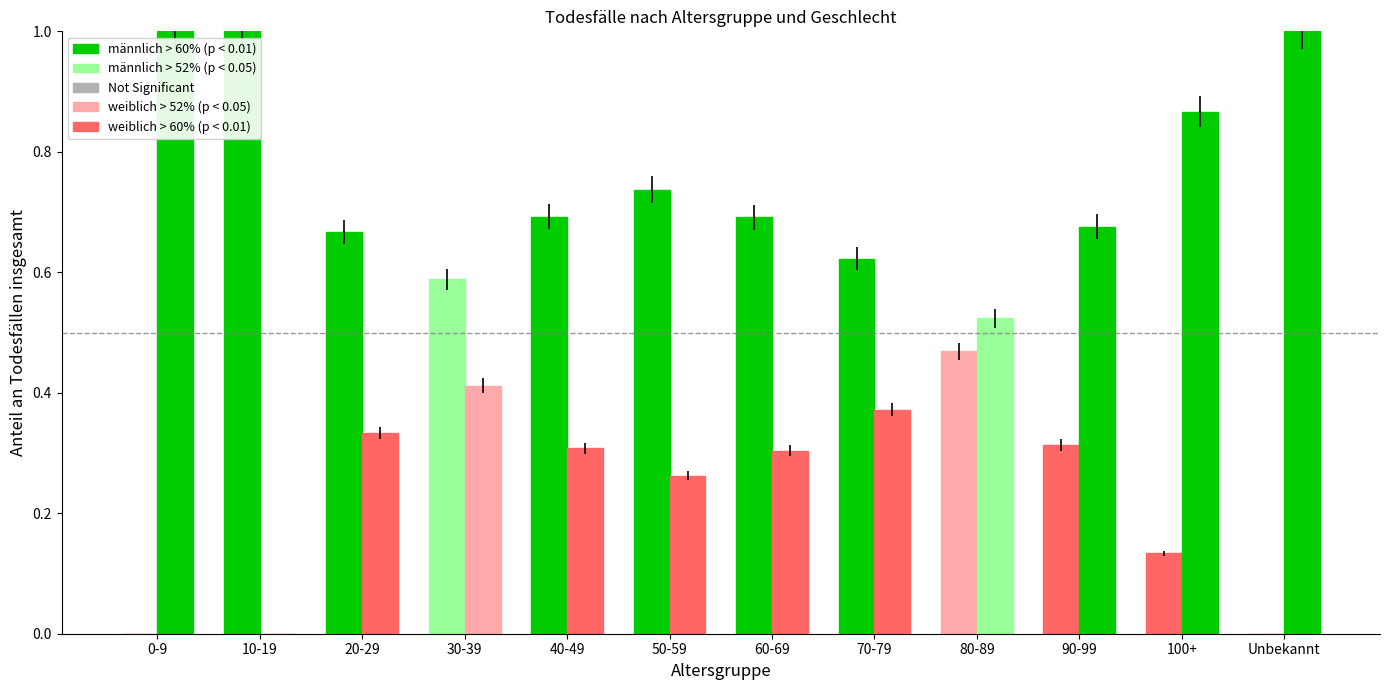

What position from the right is 10-19?

11